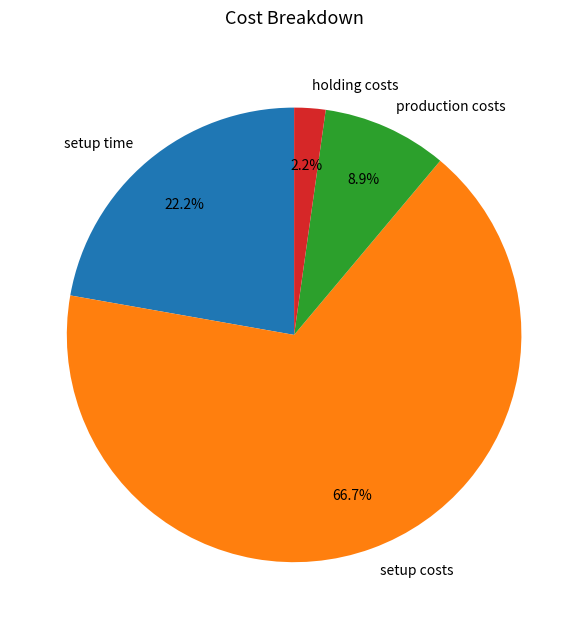

To the nearest percent, what is the average slice percentage?

25%